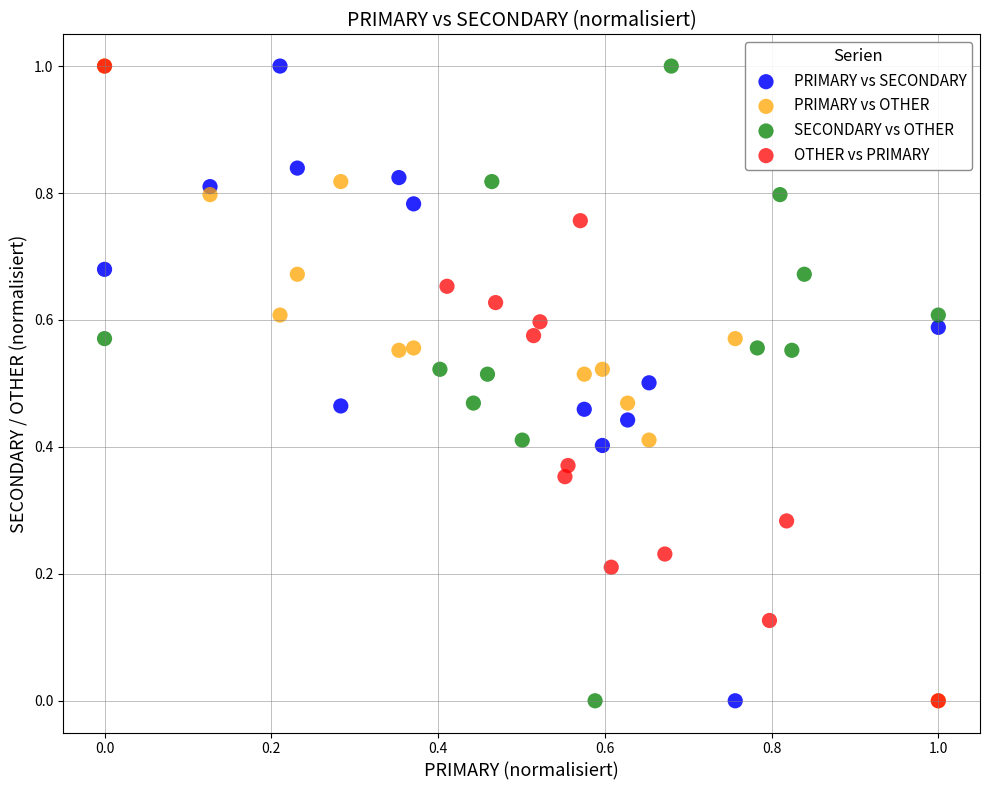

What are all the series names shown in the legend?

PRIMARY vs SECONDARY, PRIMARY vs OTHER, SECONDARY vs OTHER, OTHER vs PRIMARY